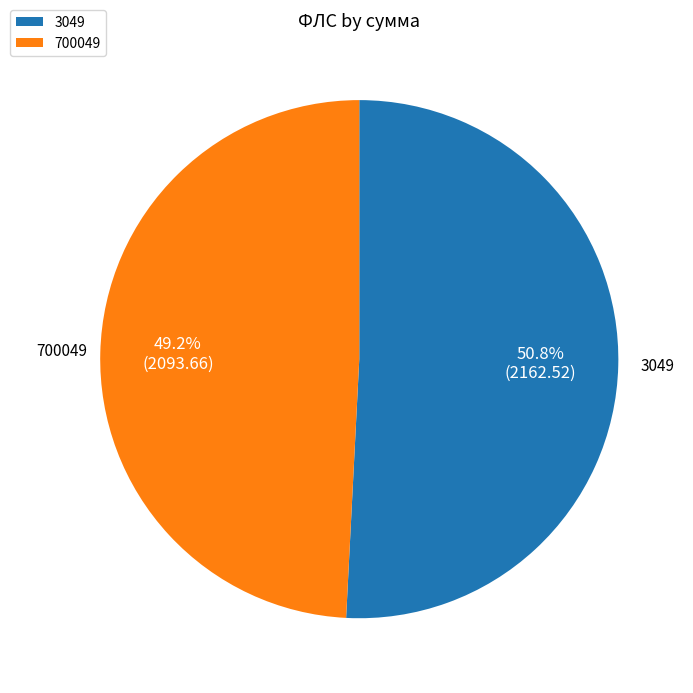

Which has a higher value, 3049 or 700049?

3049